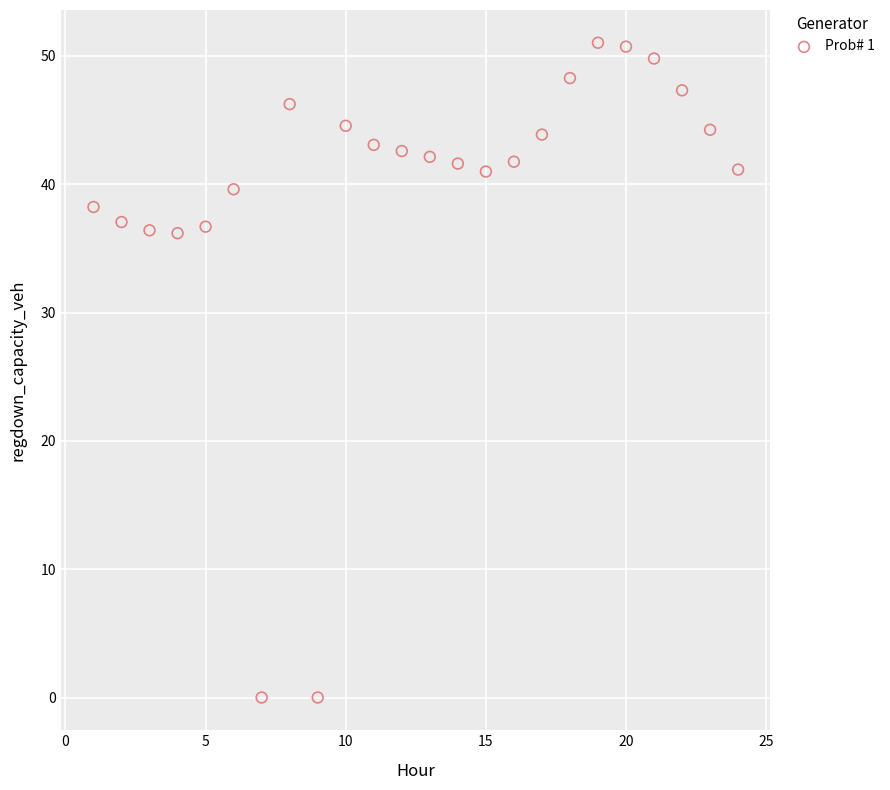

What is the range of X values (max minus min)?

23.0